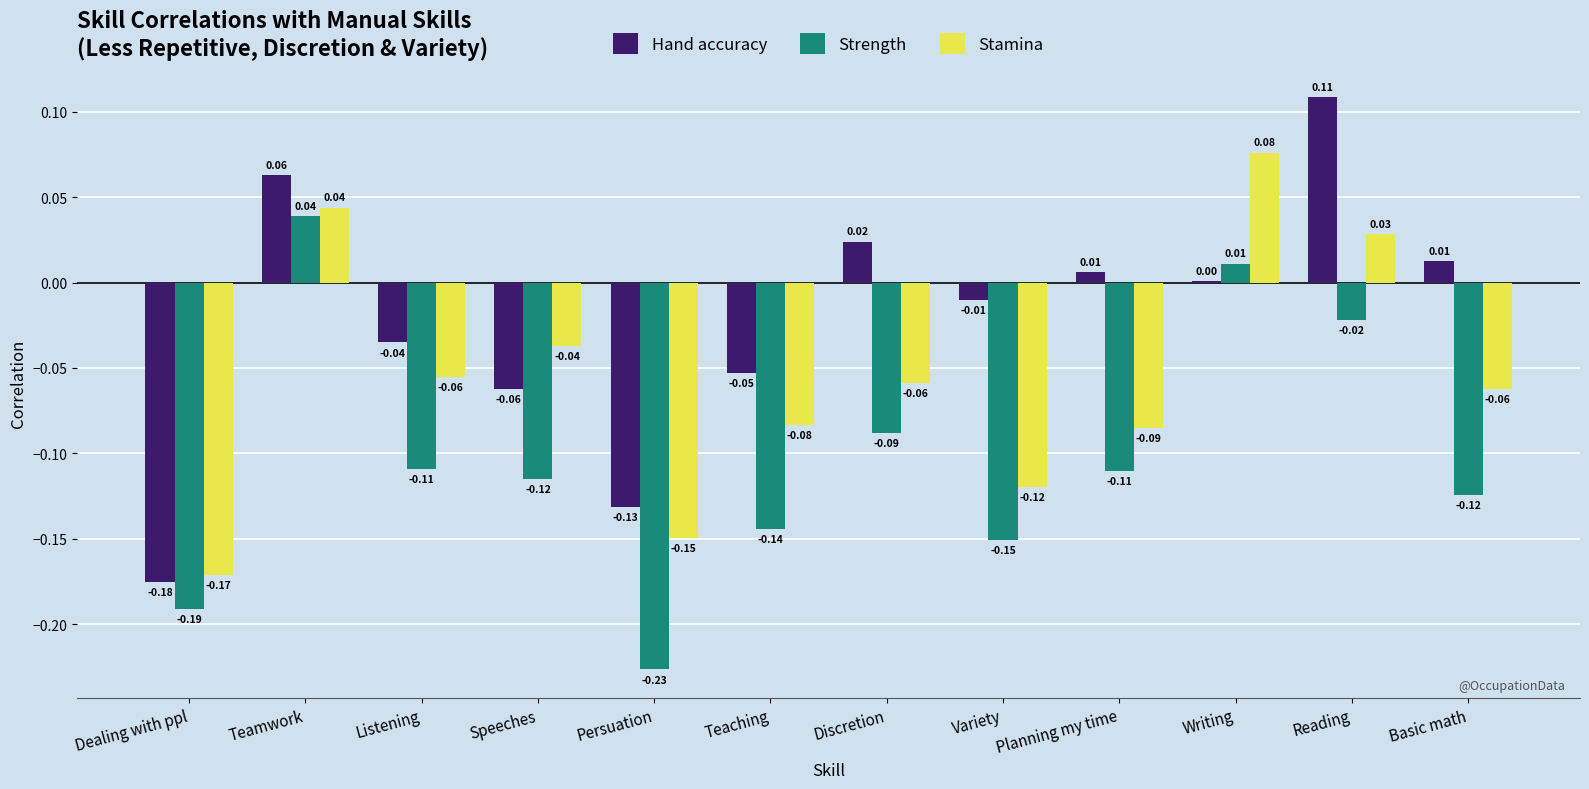

At which label is Hand accuracy closest to 0?

Writing